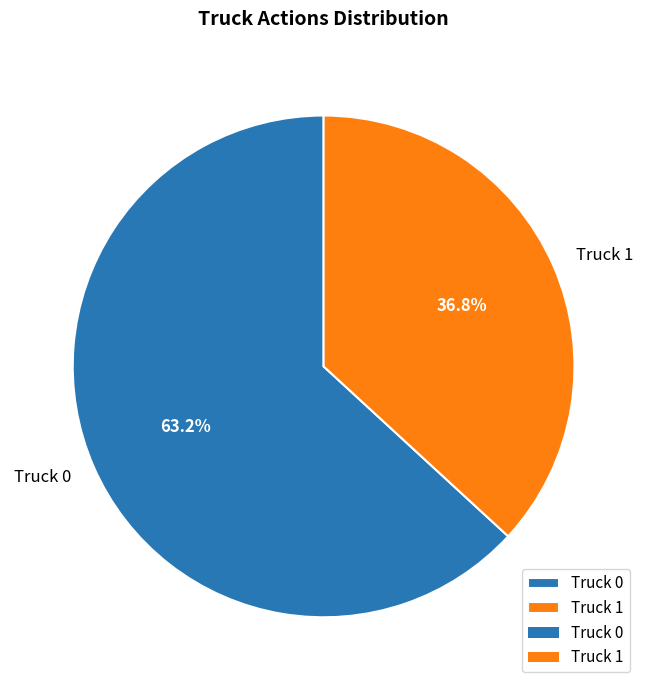

To the nearest percent, what is the difference between the largest and smallest slice percentages?

26%